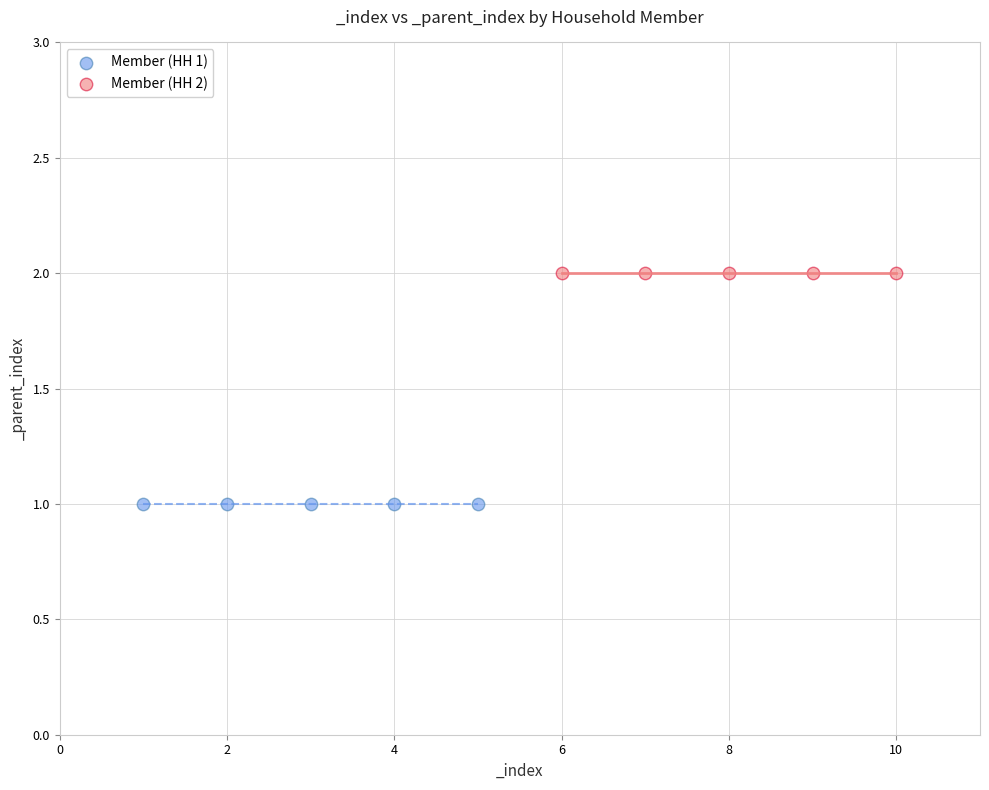

Which series reaches the maximum Y coordinate?

Member (HH 2)